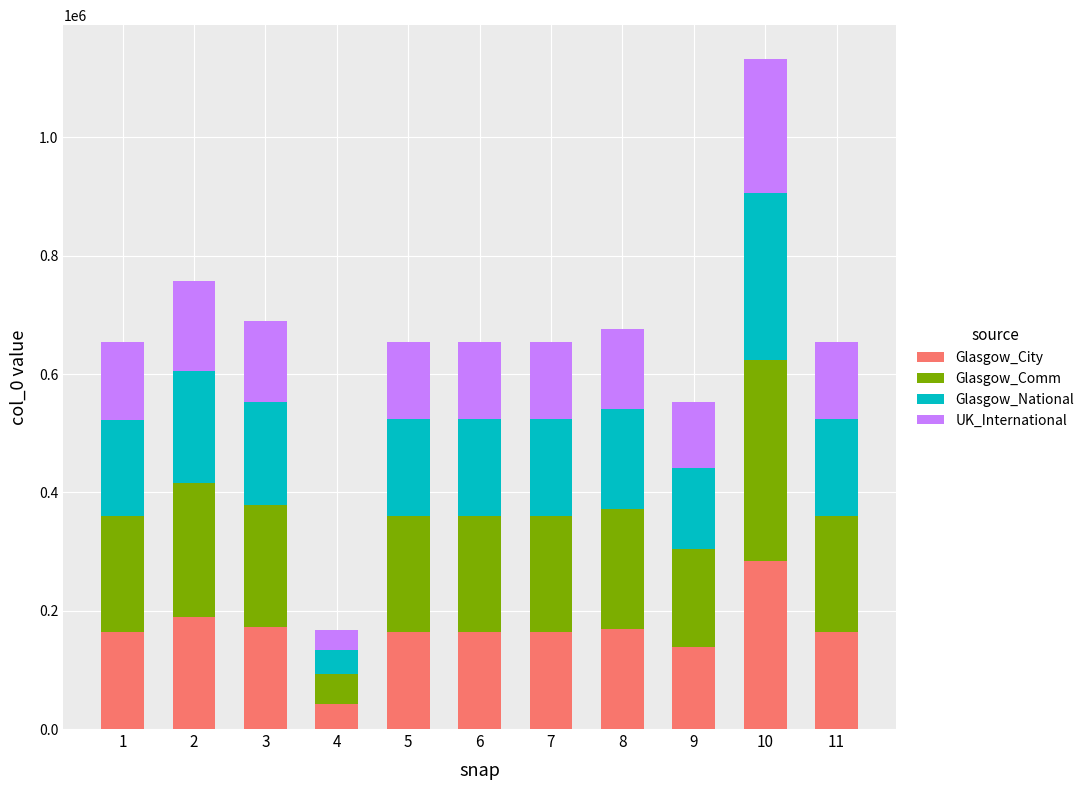

What is the sum of all Glasgow_City values?

1811523.0